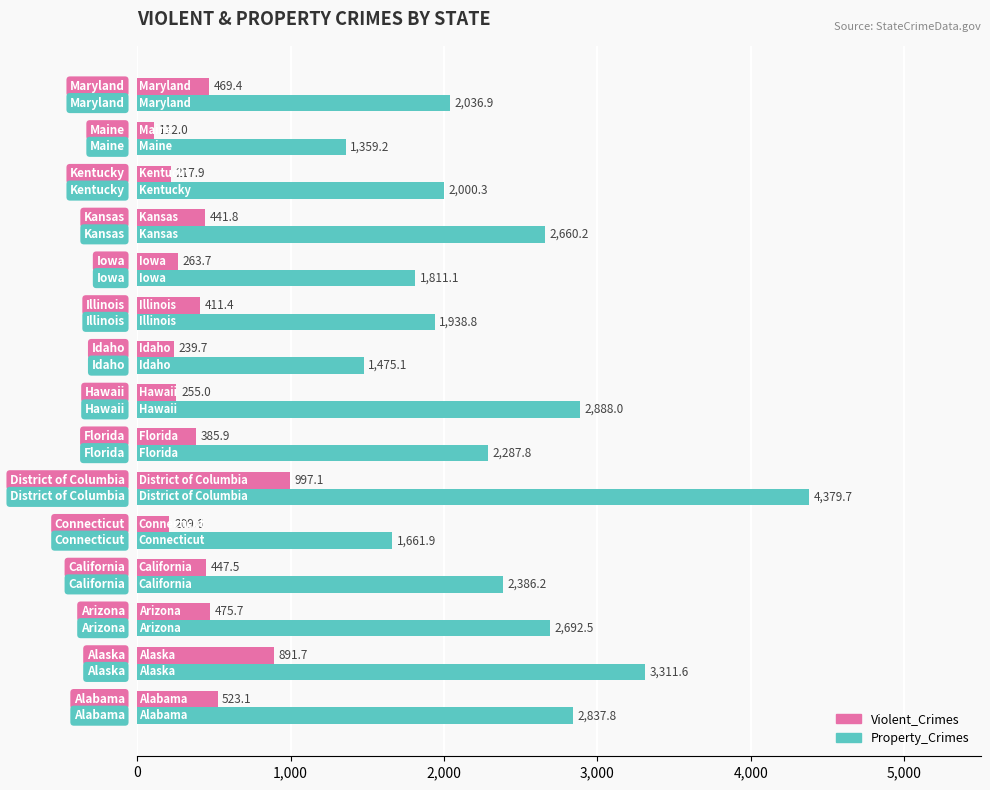

What is the average value of the Property_Crimes series?

2381.8